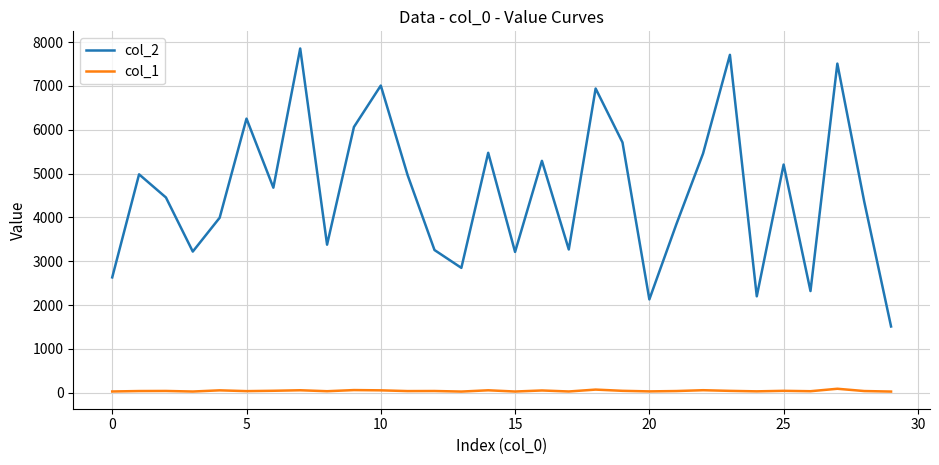

True or false: col_1 and col_2 cross at least once.

False